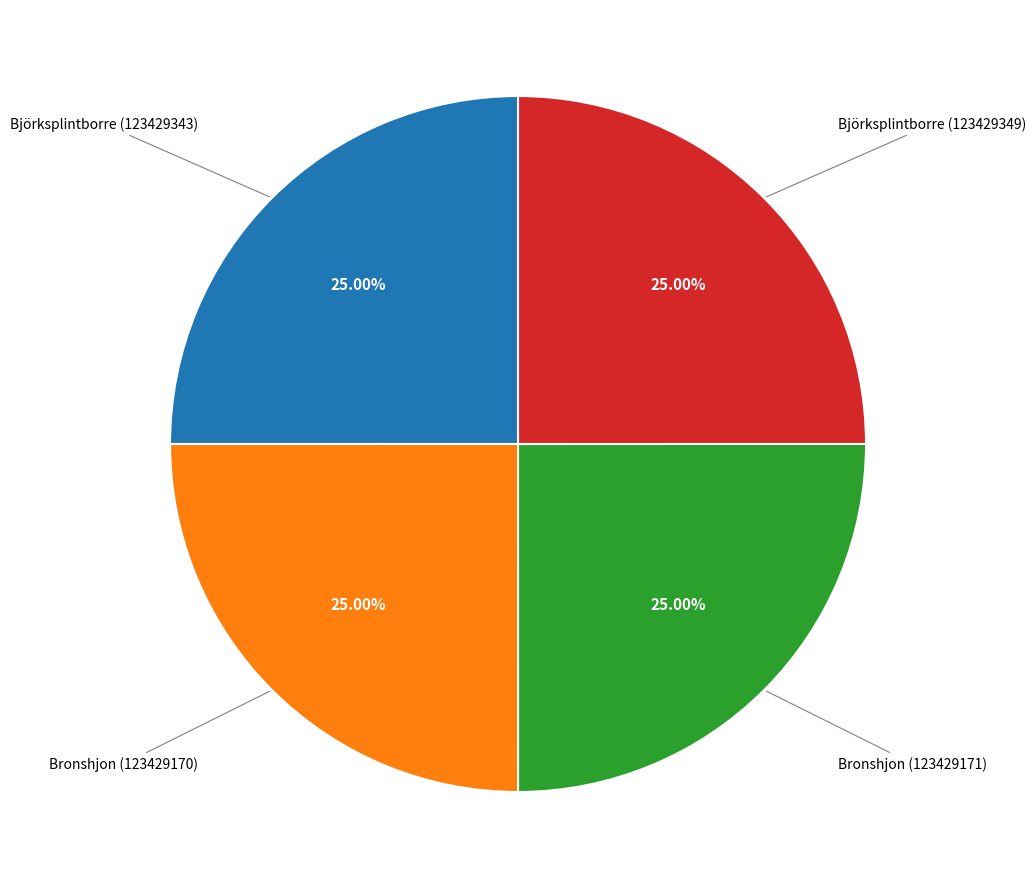

What is the ratio of the value at Bronshjon (123429170) to the value at Björksplintborre (123429343)?

1.0